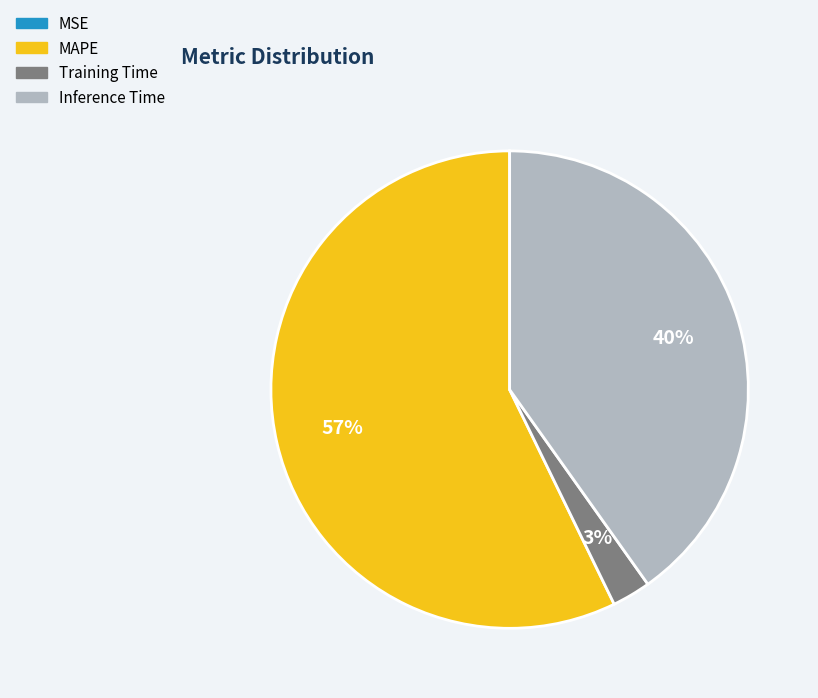

To the nearest percent, what is the difference between the largest and smallest slice percentages?

57%